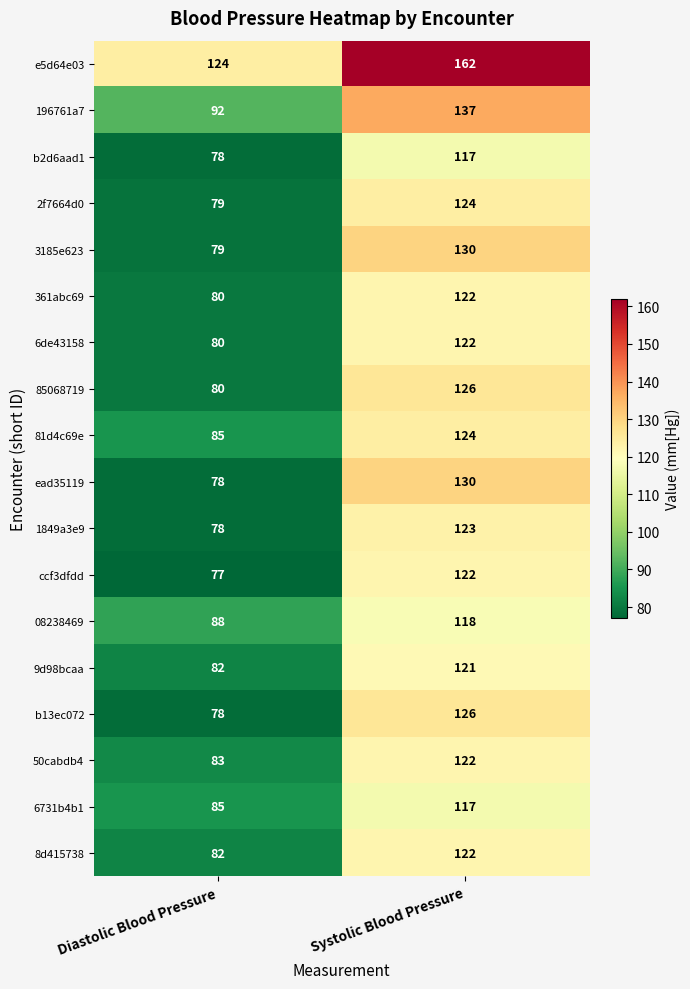

At which category is the sum across all series the highest?

Systolic Blood Pressure